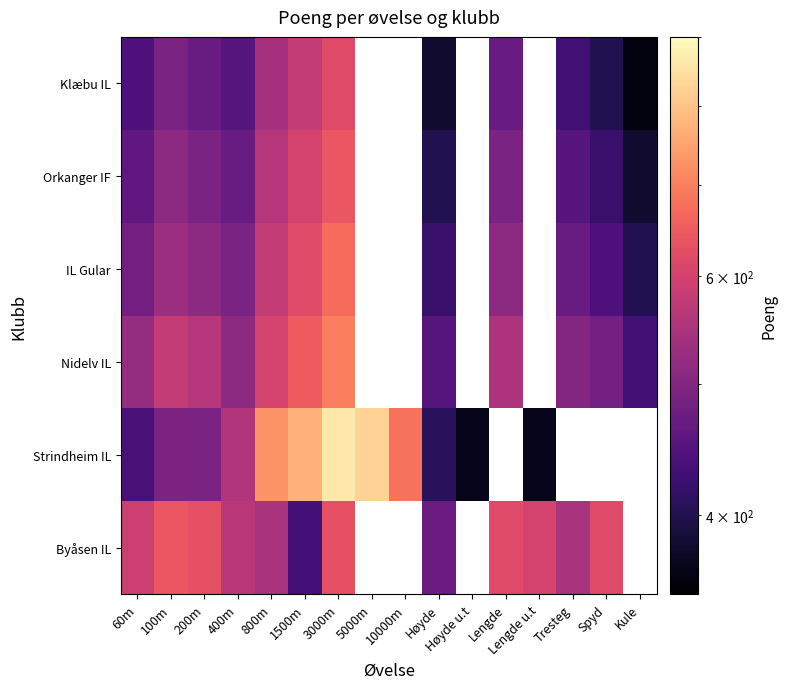

At which category does the chart reach its peak across all series?

3000m